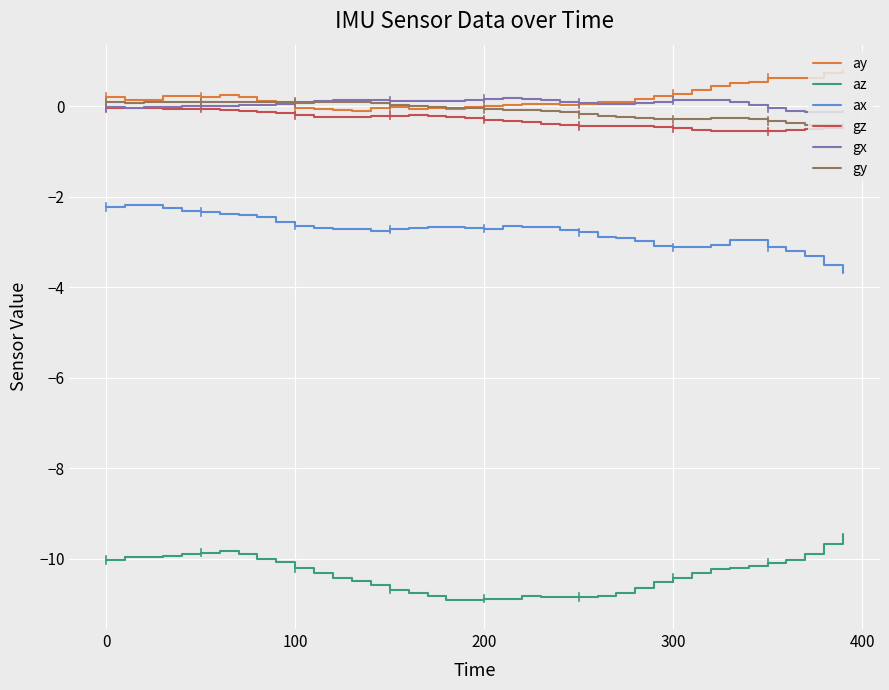

What is the minimum value shown in the chart?

-10.9